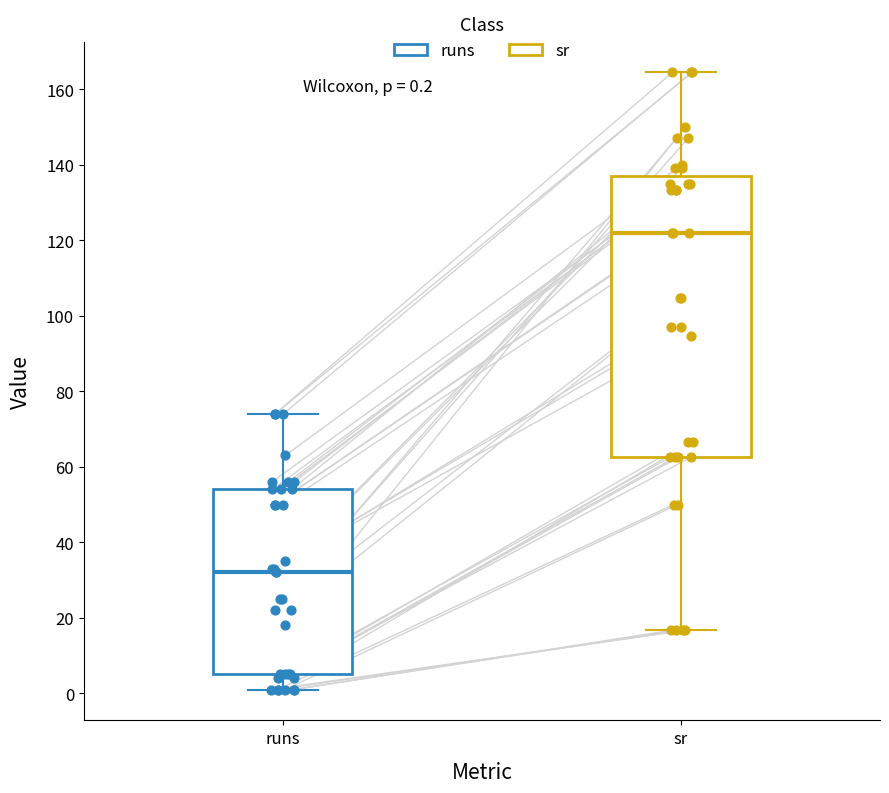

Which box has the lowest median line?

runs